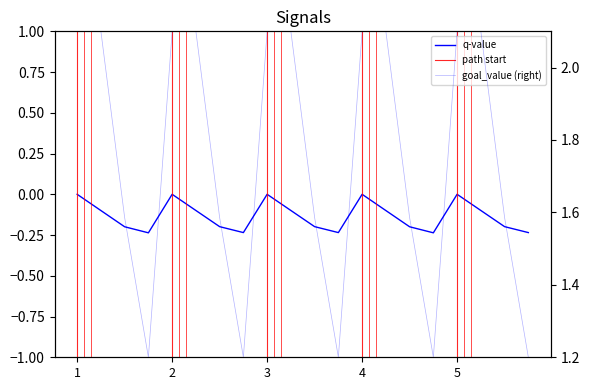

The goal_value series shows 2.3 at 10. True or false?

False